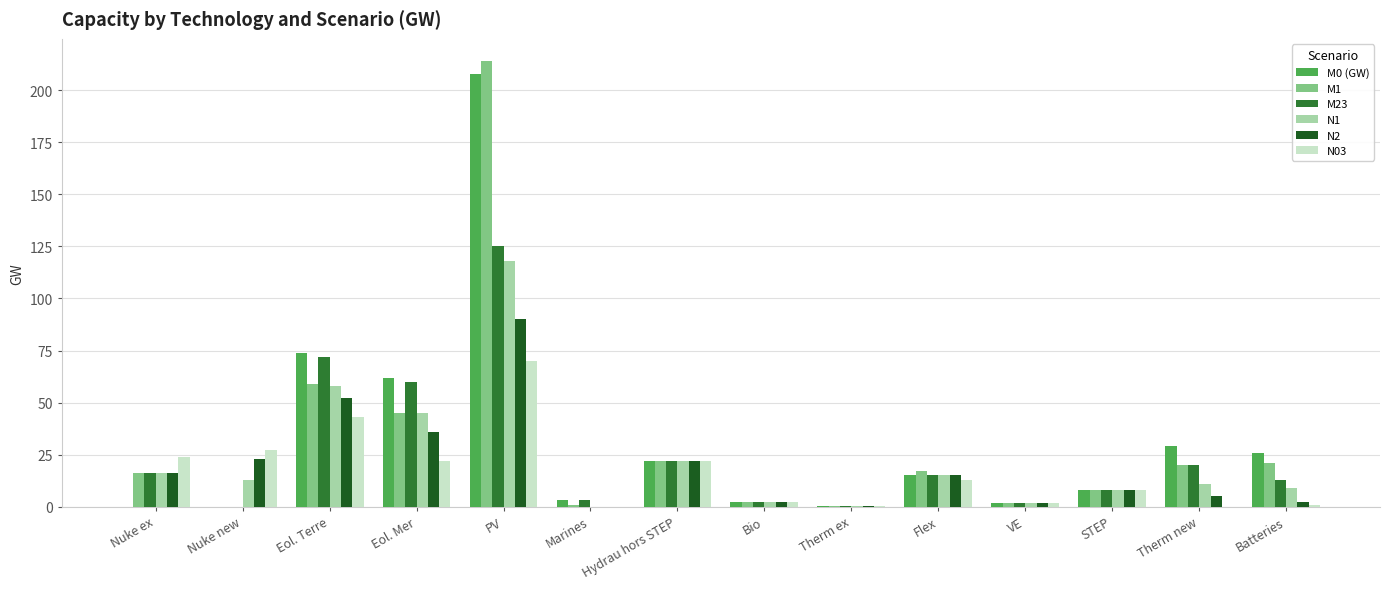

Which category has the highest value across all series?

PV